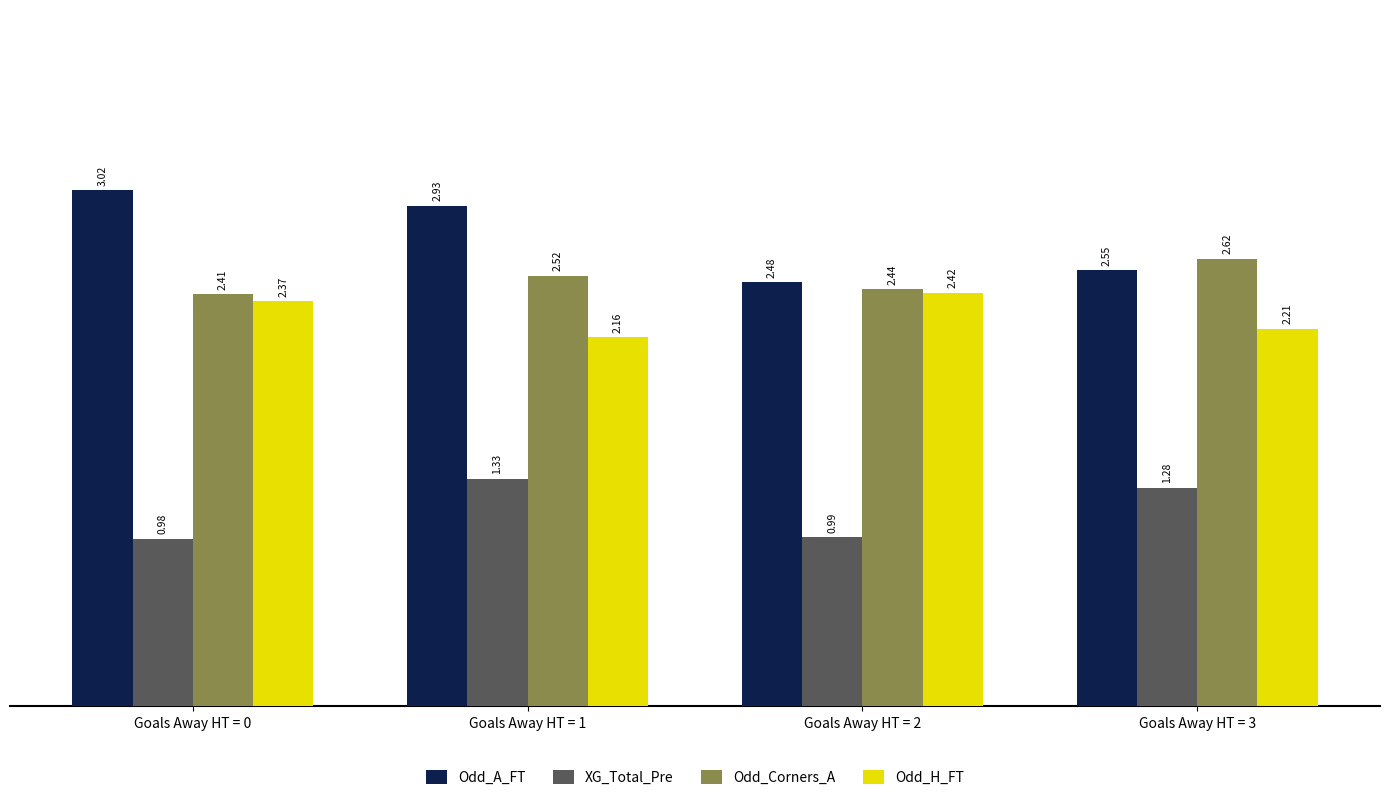

Which series has the largest total across all categories?

Odd_A_FT